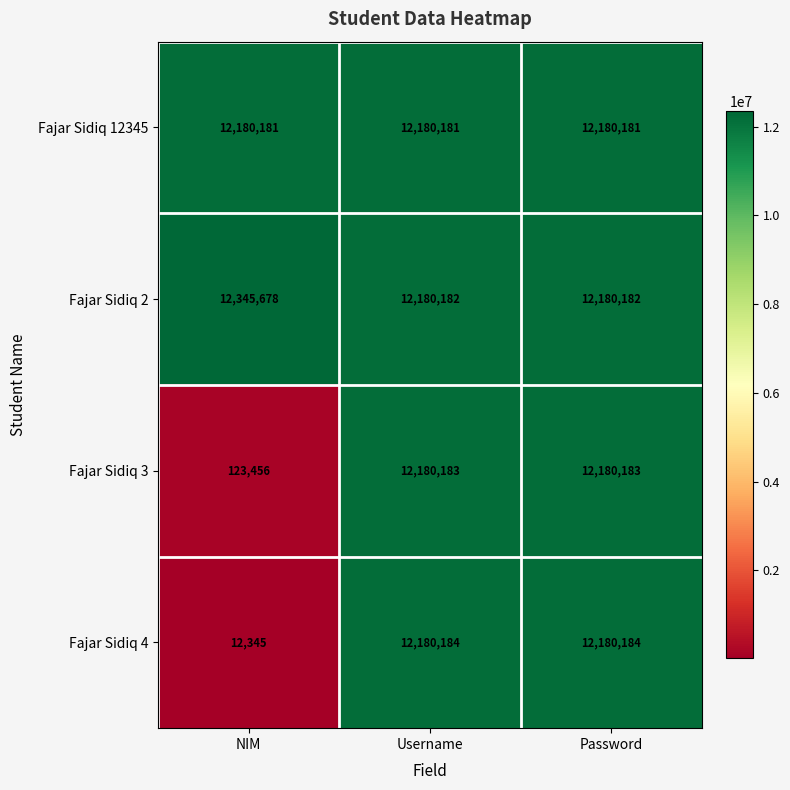

The value of Fajar Sidiq 2 at Username is 12180182. True or false?

True